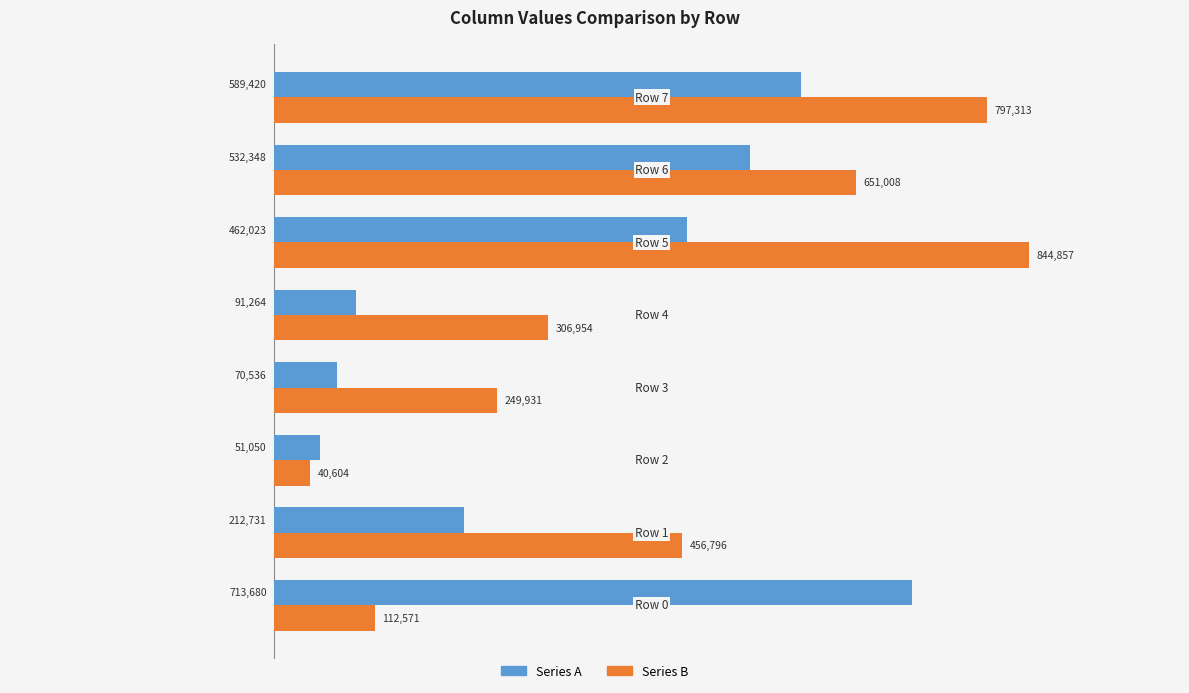

List the series in order of their peak value, highest first.

Series B, Series A